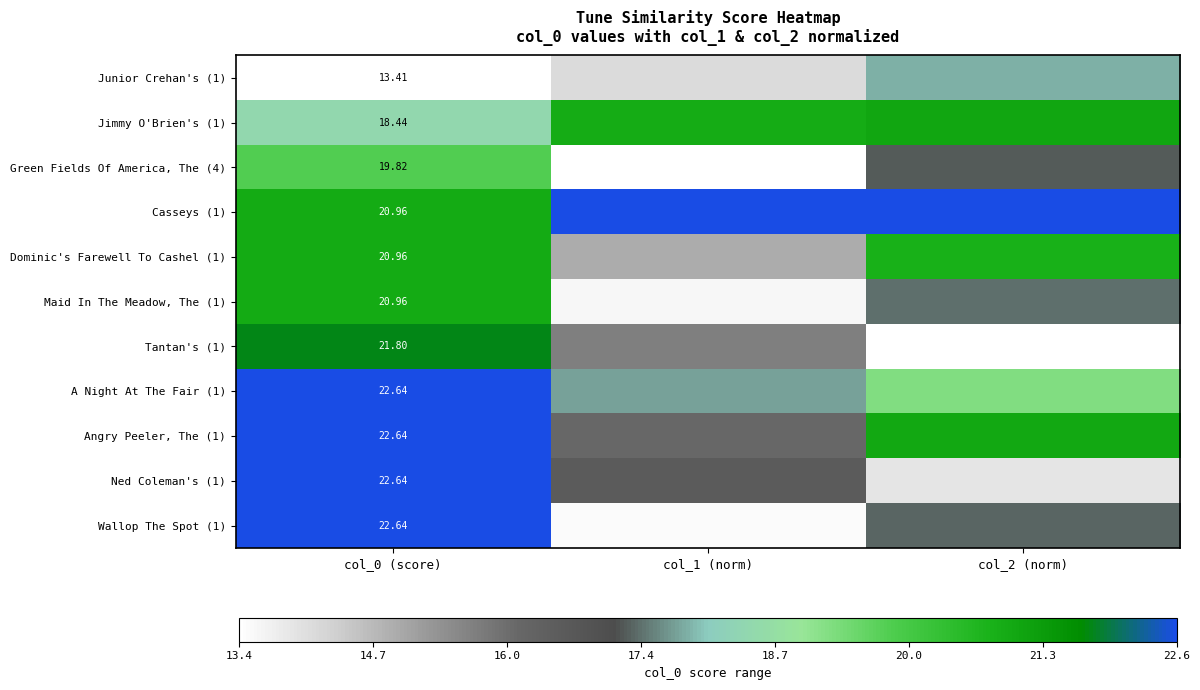

What is the total value across all series at col_1 (norm)?

179.4